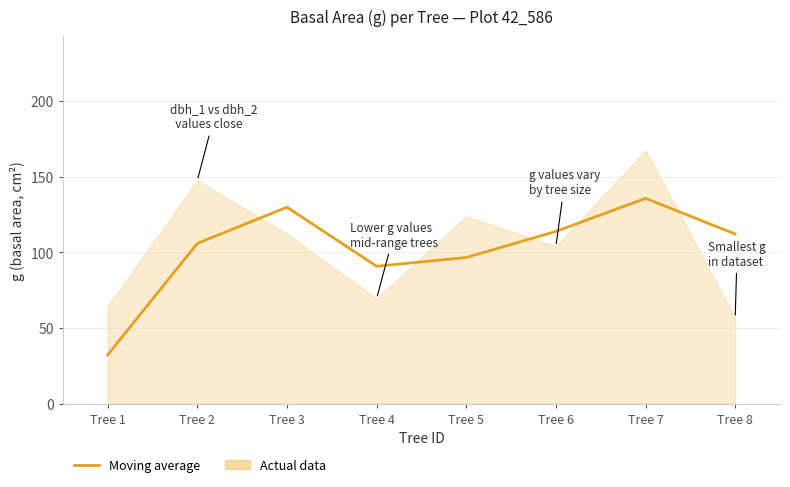

How many points are lower than both their immediate neighbors (excluding endpoints)?

1